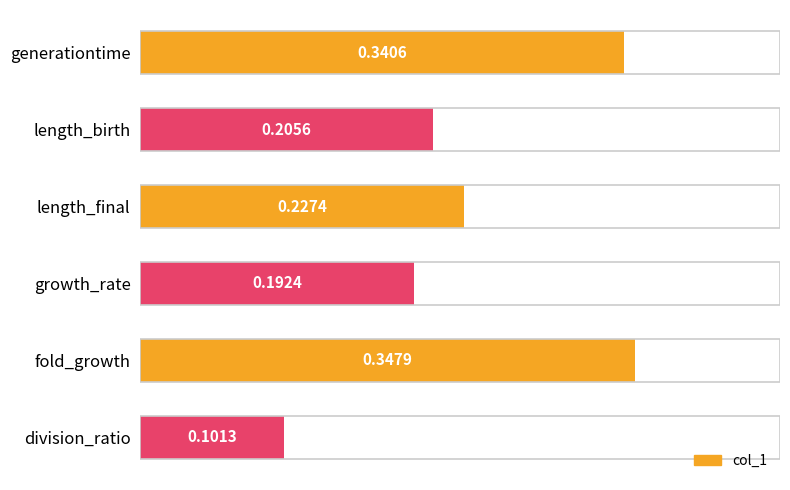

List the labels in order of value, smallest first.

division_ratio, growth_rate, length_birth, length_final, generationtime, fold_growth